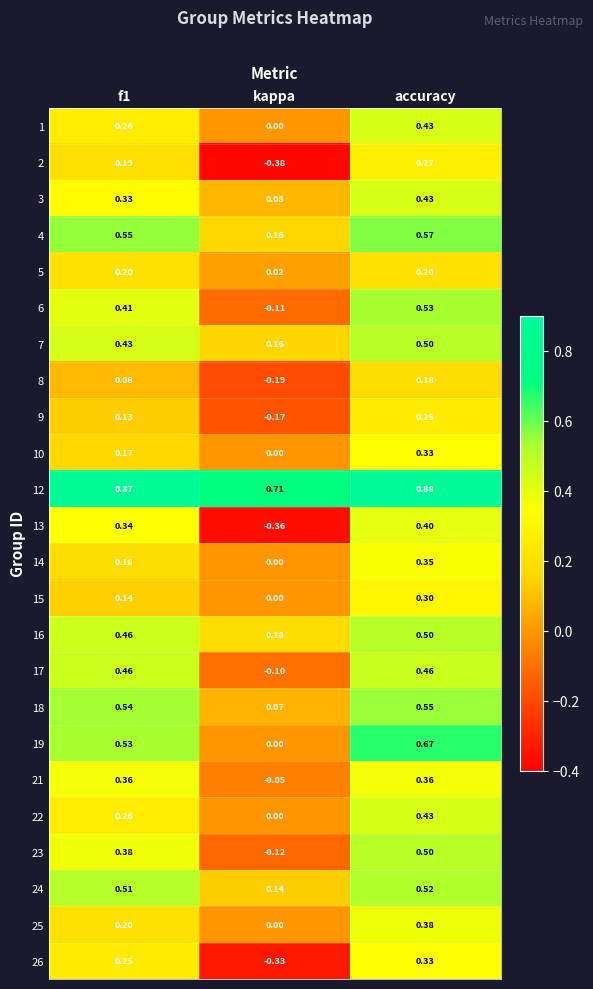

At which category is the sum across all series the highest?

accuracy